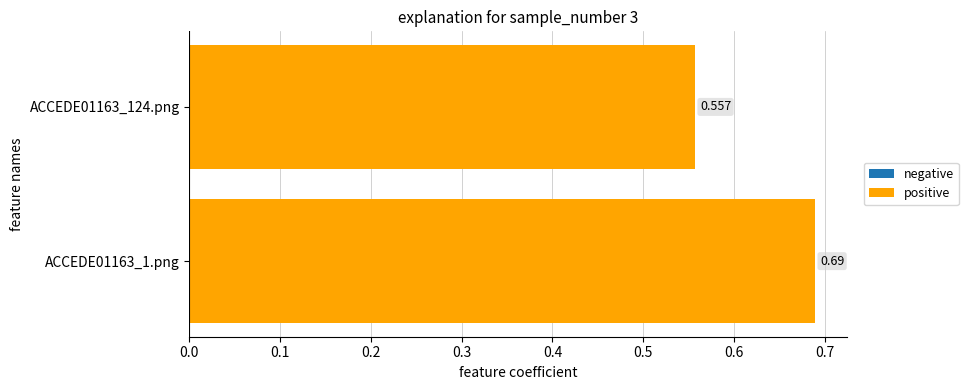

List the labels in order of value, largest first.

ACCEDE01163_1.png, ACCEDE01163_124.png